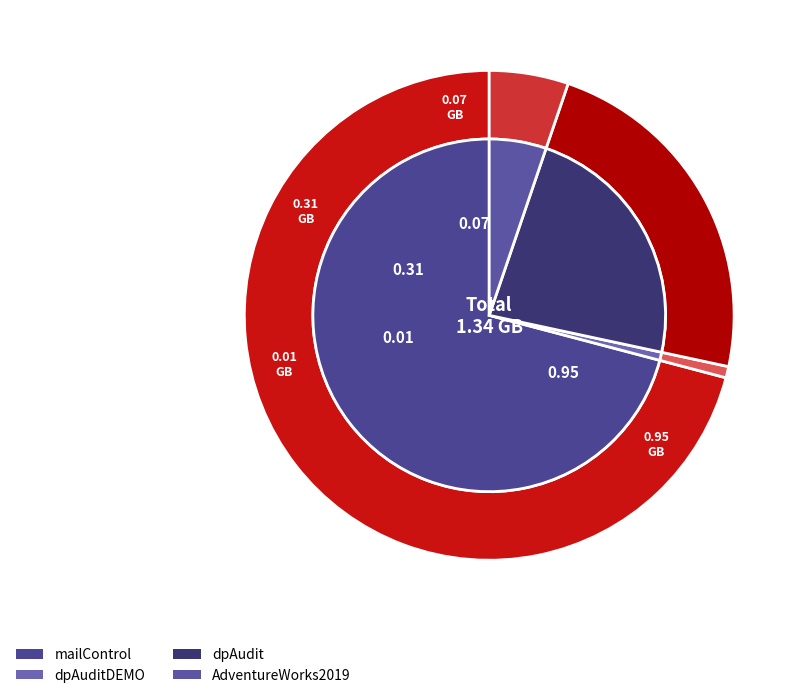

The mailControl slice represents 85% of the pie. True or false?

False